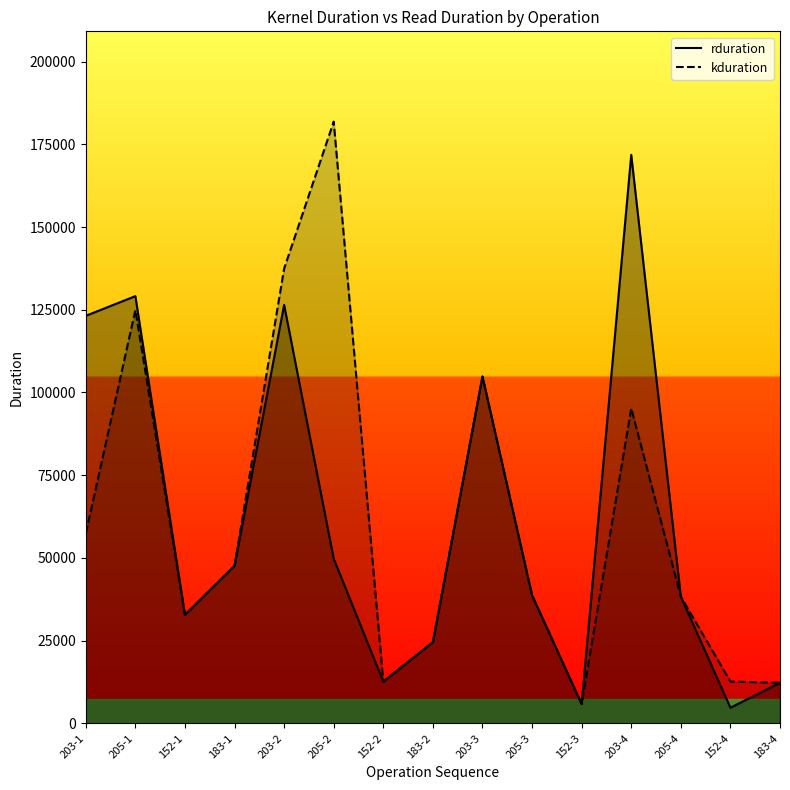

How many categories are shown in the chart?

15